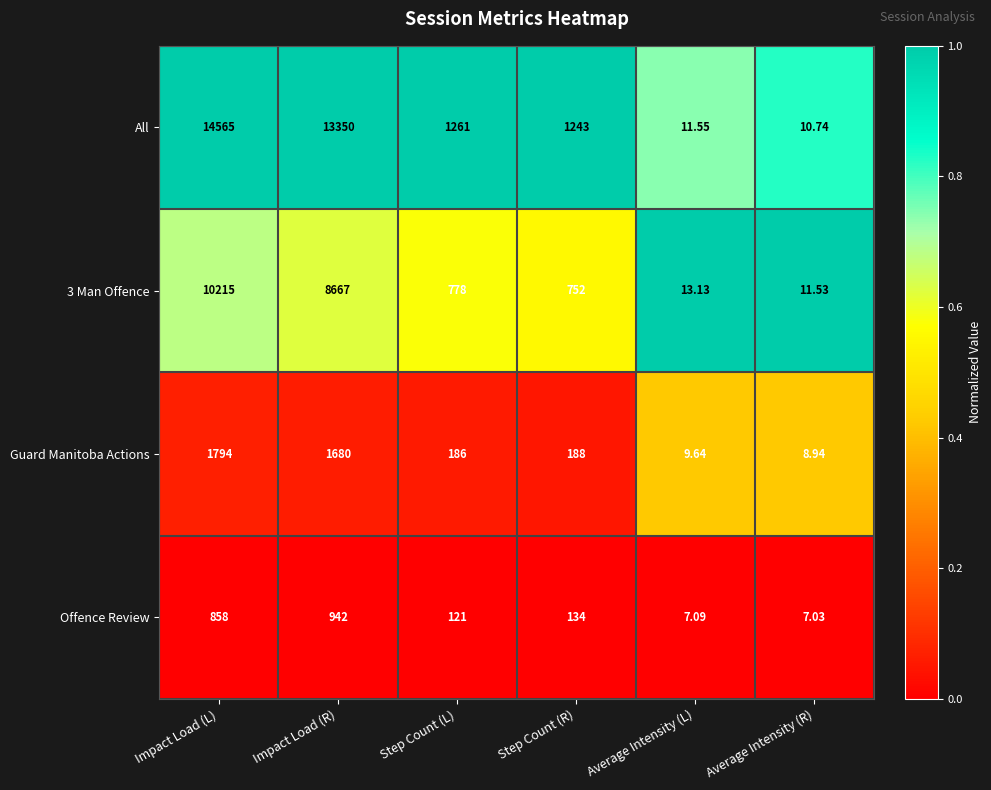

Between Impact Load (L) and Average Intensity (L), which series saw the biggest shift?

All